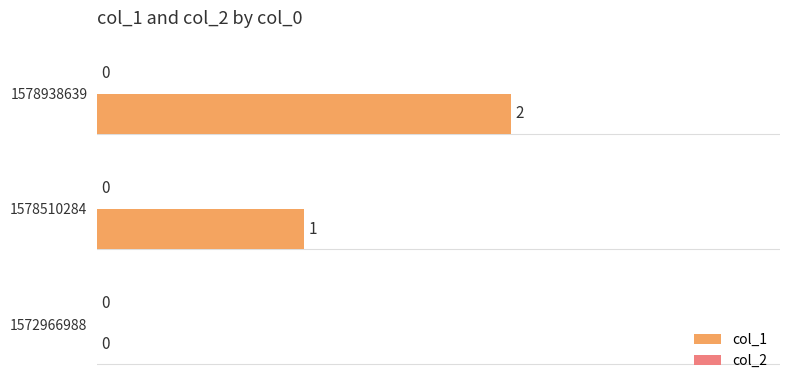

How many categories are shown in the chart?

3